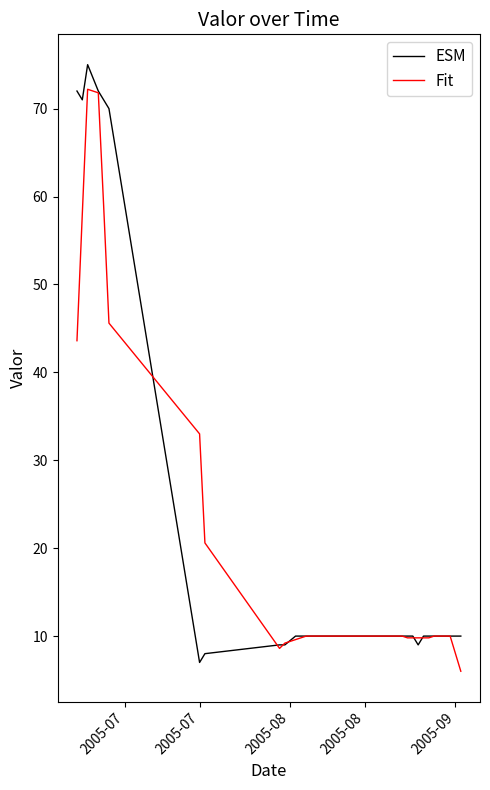

Which series has the largest total across all categories?

ESM